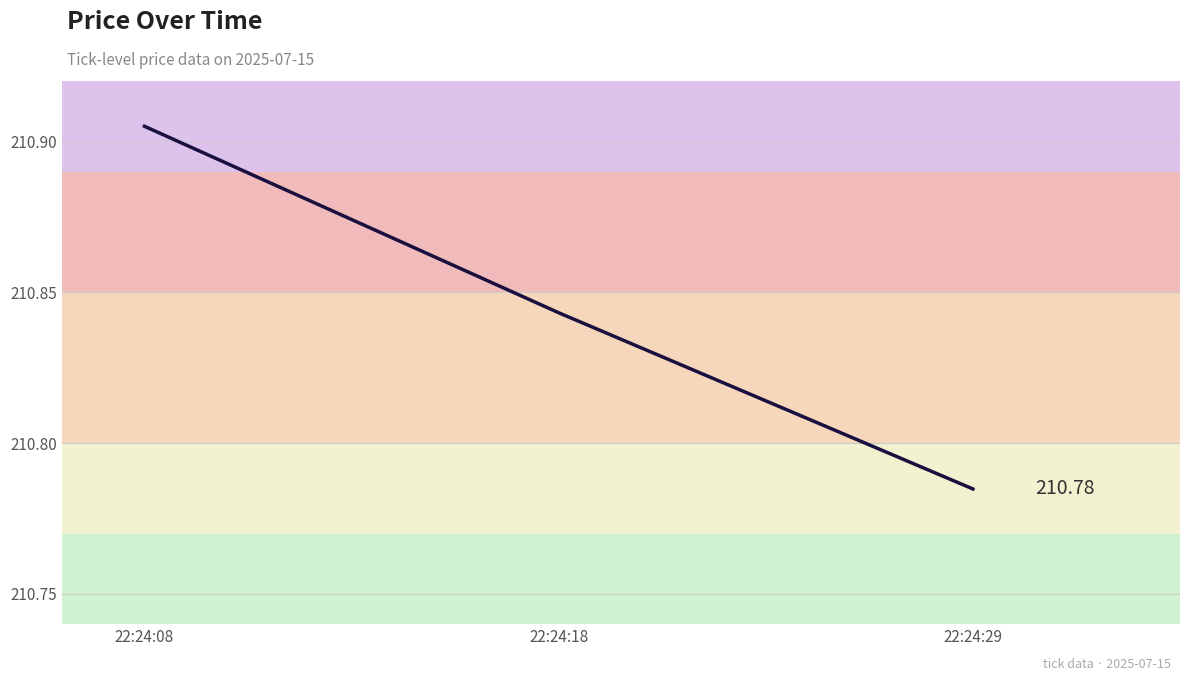

What is the change in value from 22:24:08 to 22:24:18?

-0.1